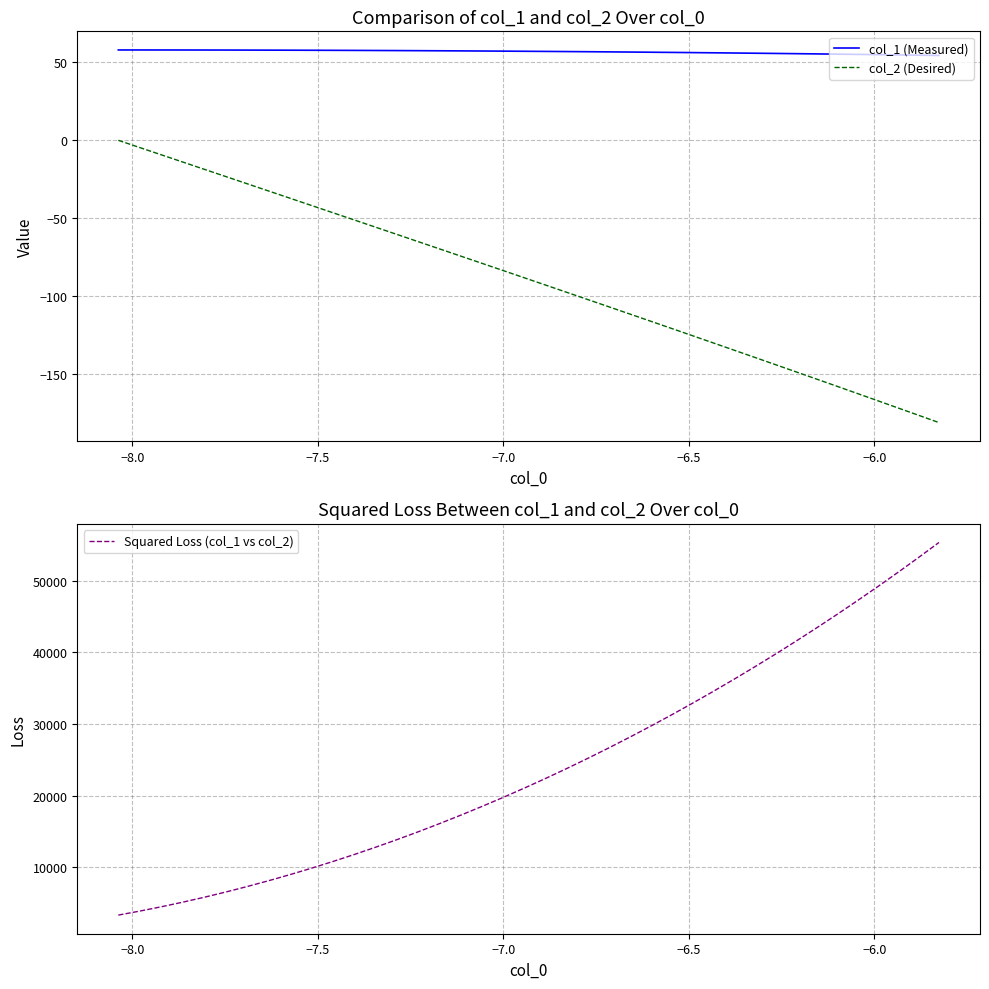

True or false: col_2 (Desired) and col_1 (Measured) intersect in this chart.

False